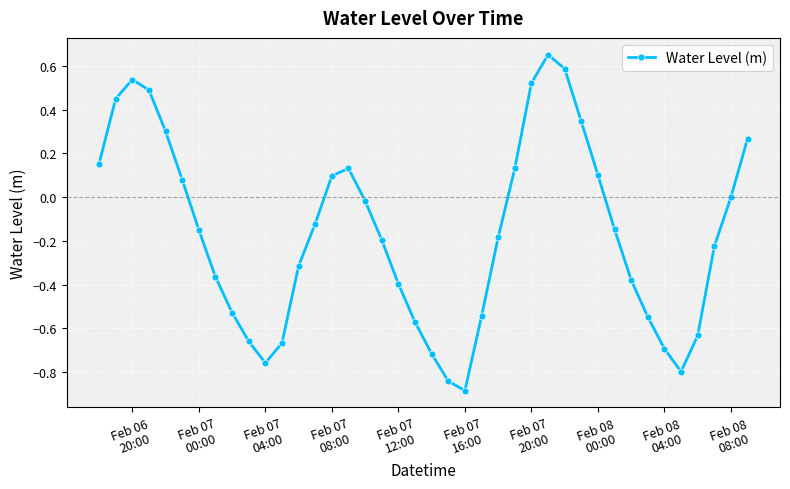

Count the number of data series in this chart.

1